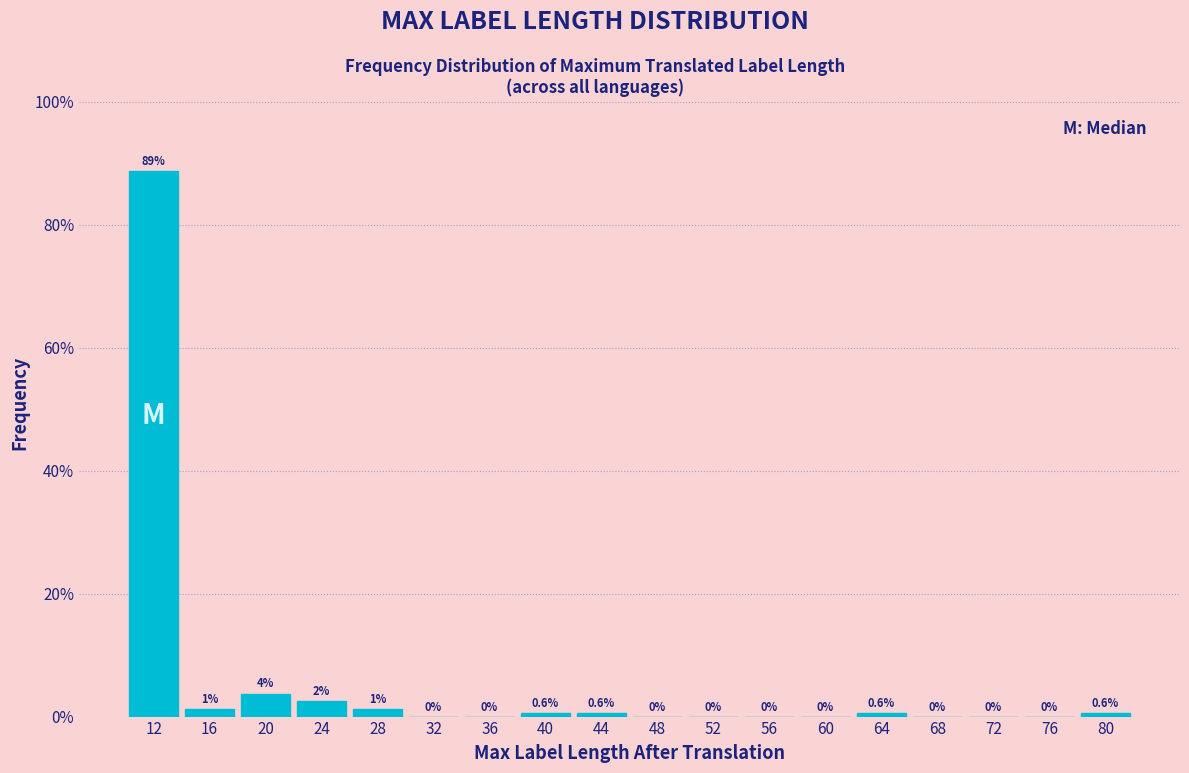

Which range on the x-axis has the tallest bar?

10 to 14